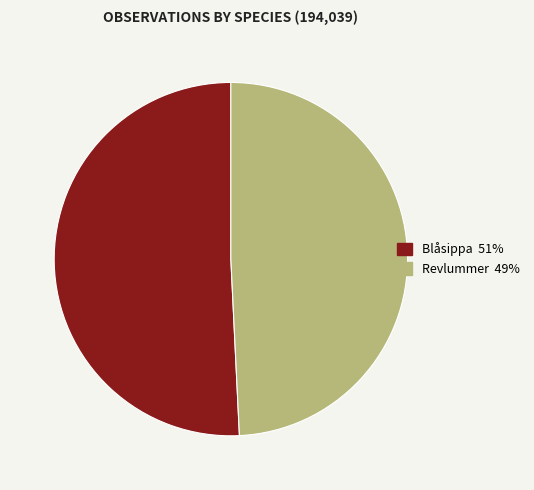

Is there any slice that represents more than half of the pie?

Yes